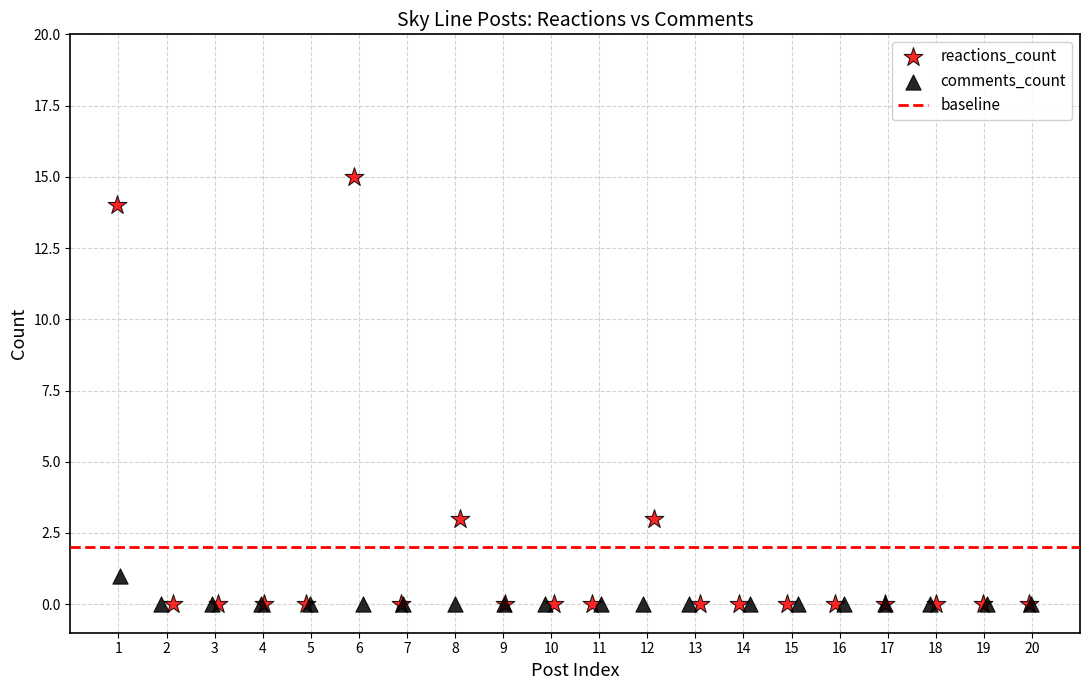

Which series reaches the maximum Y coordinate?

reactions_count